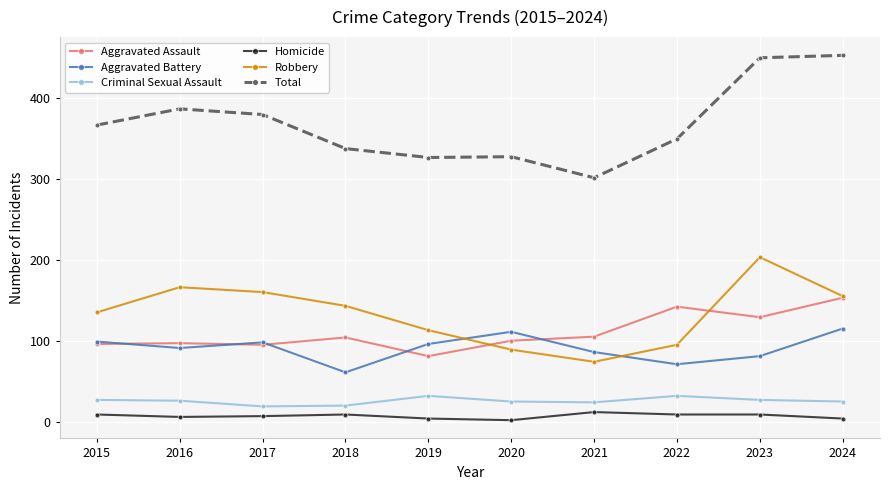

True or false: Criminal Sexual Assault and Aggravated Battery cross at least once.

False